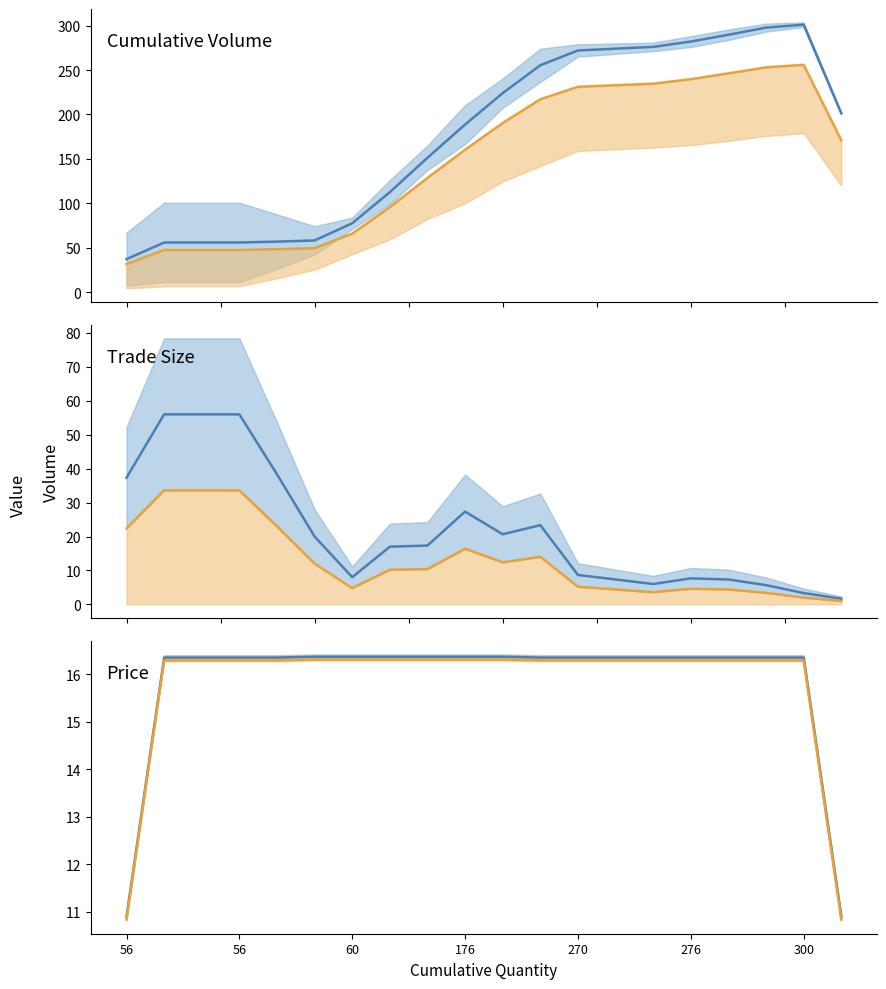

At which label does Cumulative Volume first exceed 201?

10